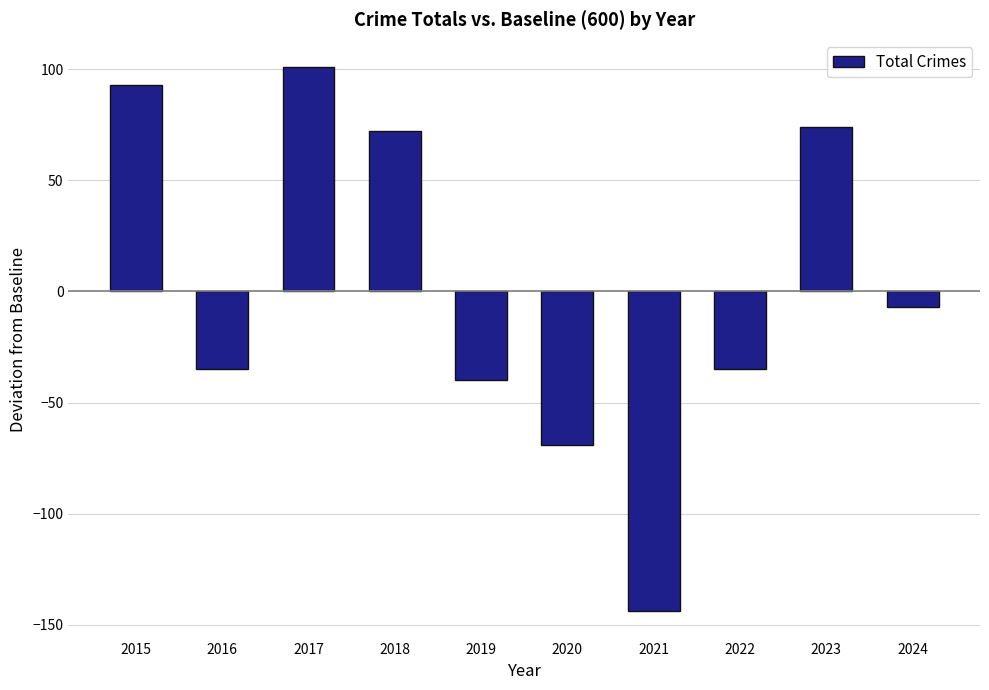

How many categories are shown in the chart?

10